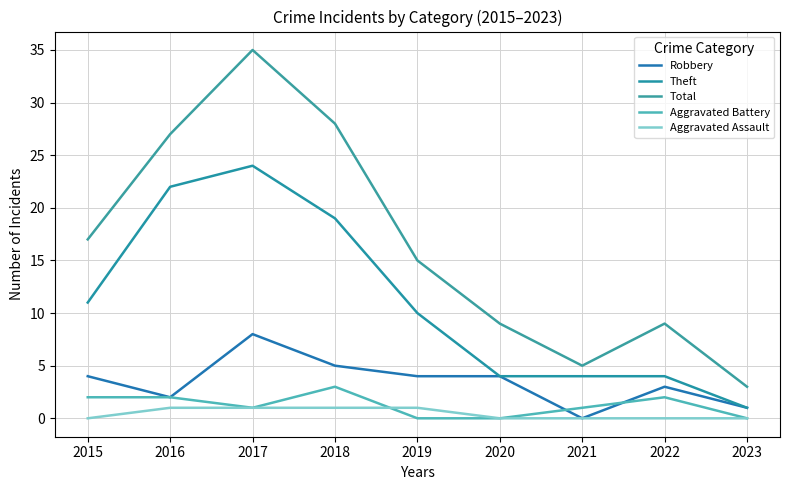

What is the difference between the maximum and minimum values in the Robbery series?

8